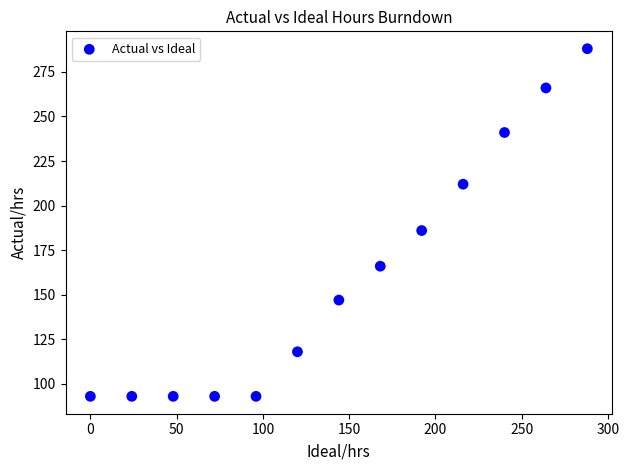

What is the range of Y values (max minus min)?

195